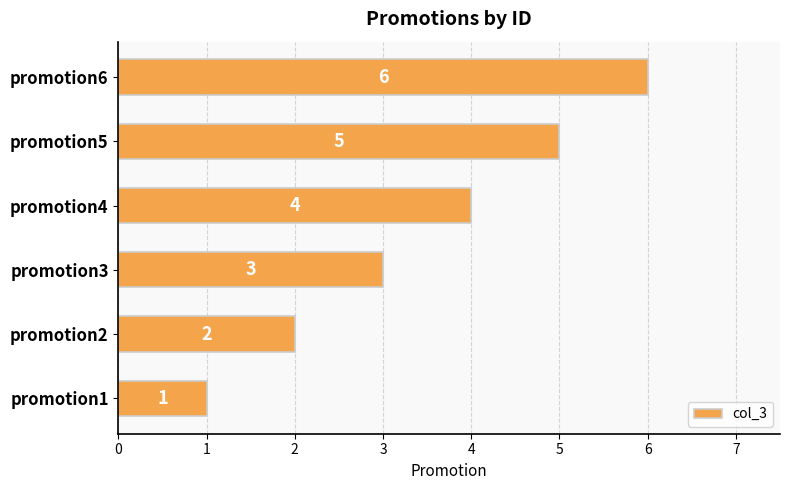

How many values are between 2 and 5?

4